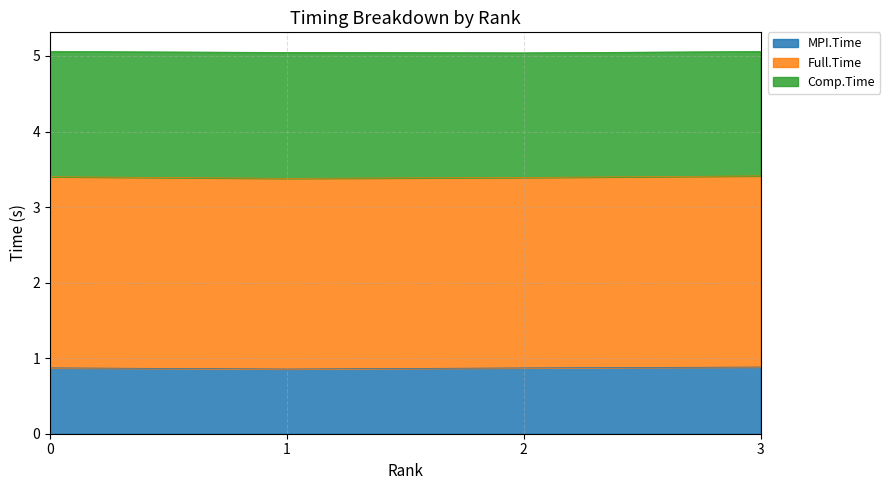

The MPI.Time series shows 0.9 at 0. True or false?

True